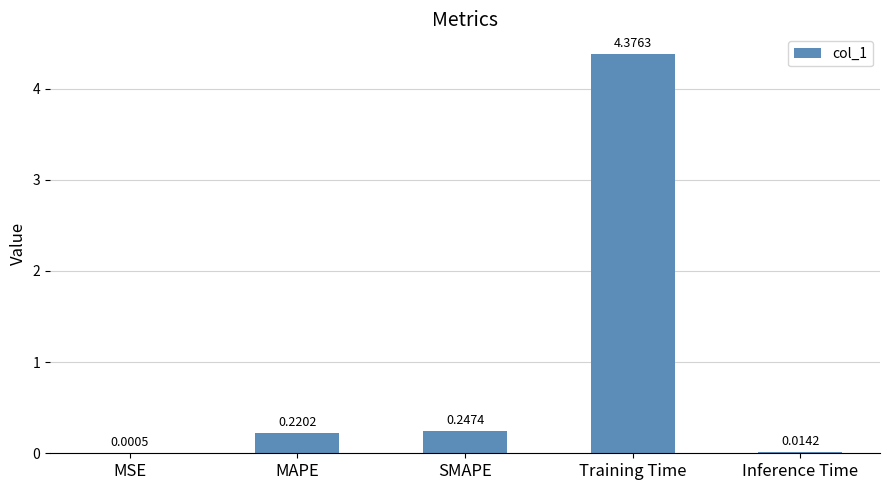

At which label is the value closest to 2?

SMAPE